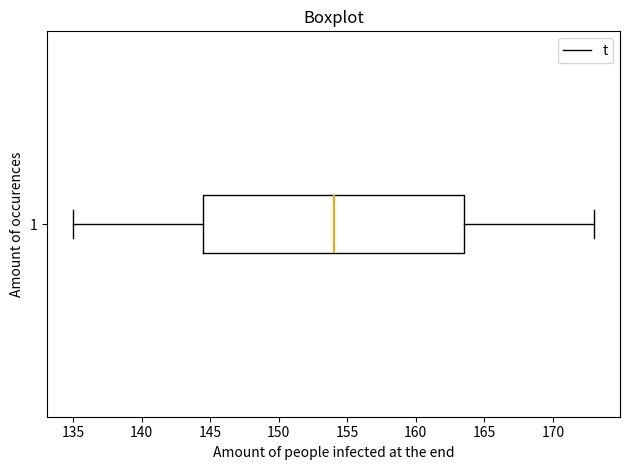

Where does the left whisker of the box at y = 1 end on the x-axis? The values are not printed on the chart, so give them approximately, as read against the axis.

135.0